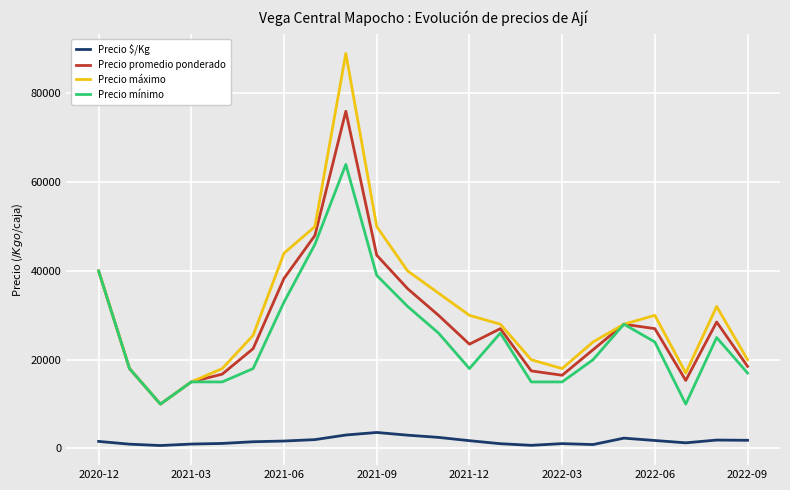

Rank the series by their maximum value, from highest to lowest.

Precio máximo, Precio promedio ponderado, Precio mínimo, Precio $/Kg